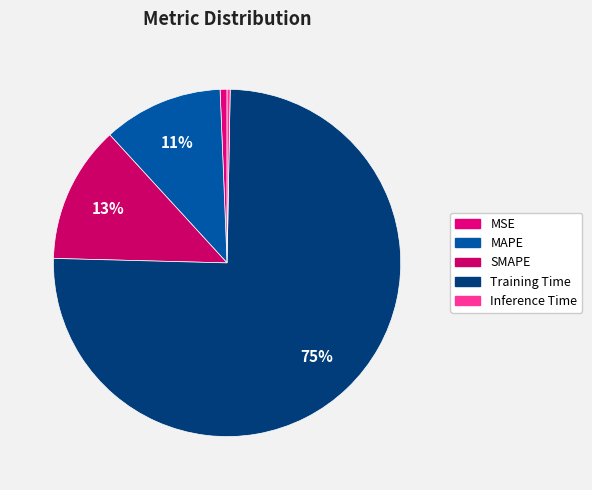

Count the number of slices in the pie.

5